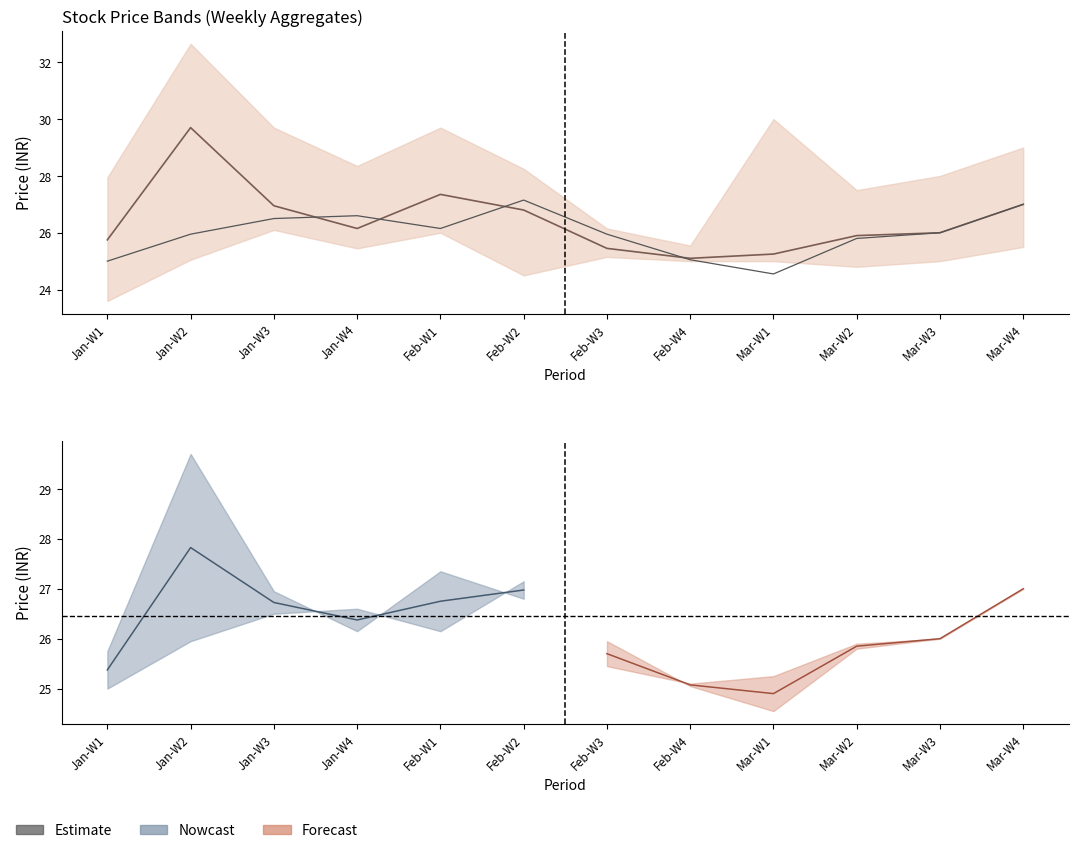

Between which two adjacent categories do close and open first intersect?

Jan-W3 and Jan-W4